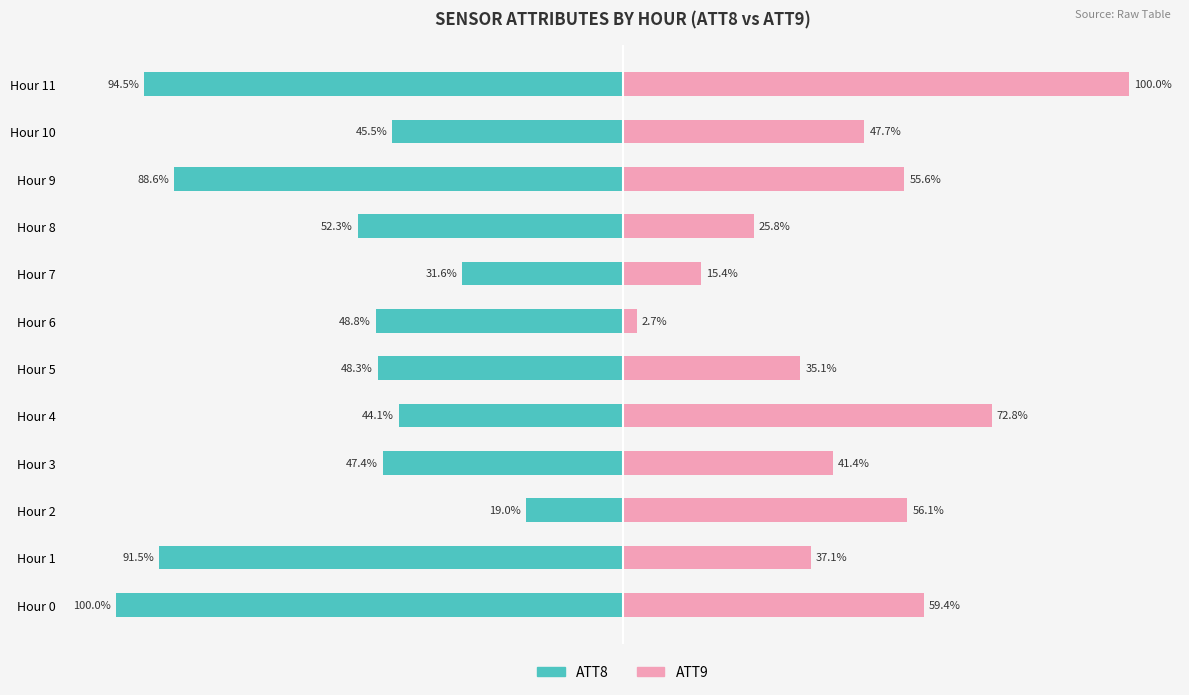

Where does the ATT8 series first go above -48?

2